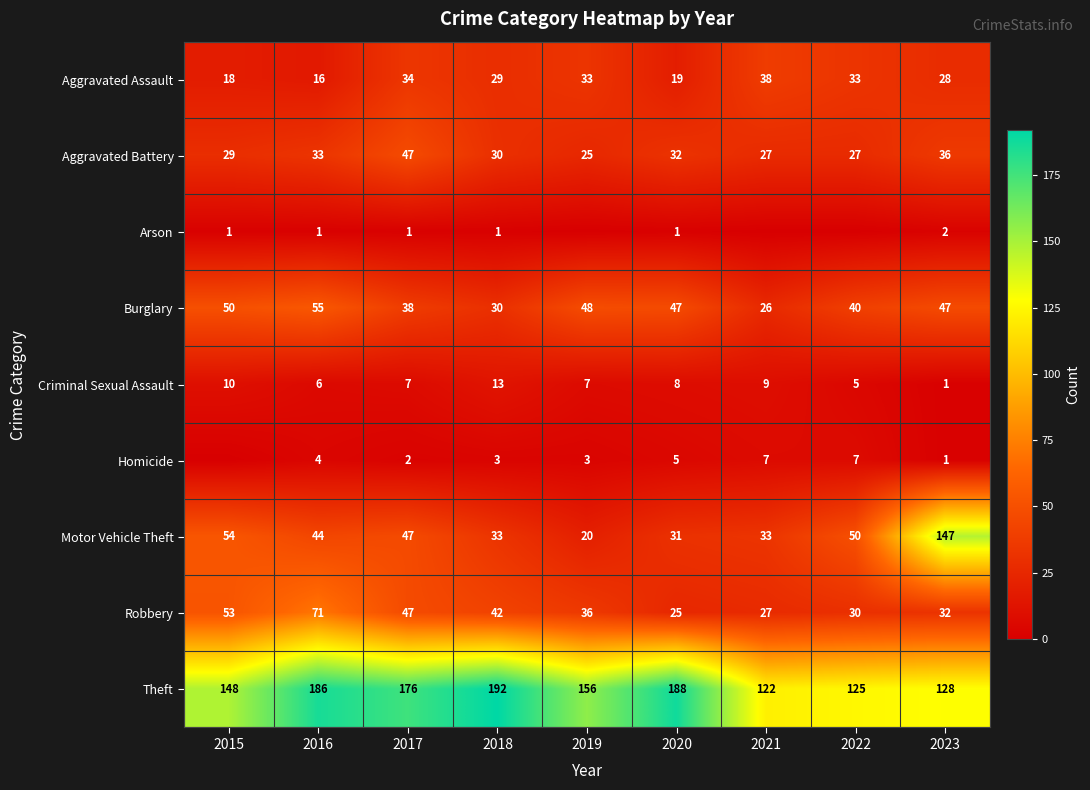

Which series changed the most between 2017 and 2020?

Robbery